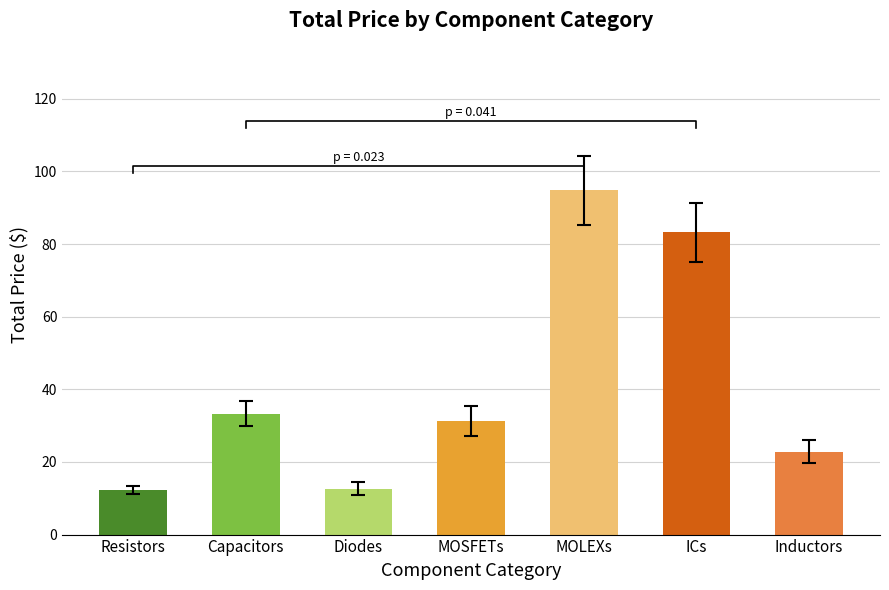

What is the greatest value displayed?

94.8